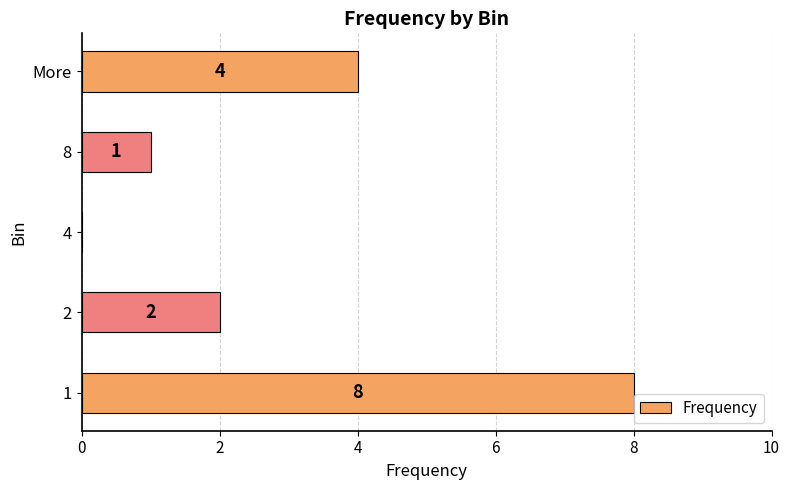

What is the change in value from 2 to 8?

-1